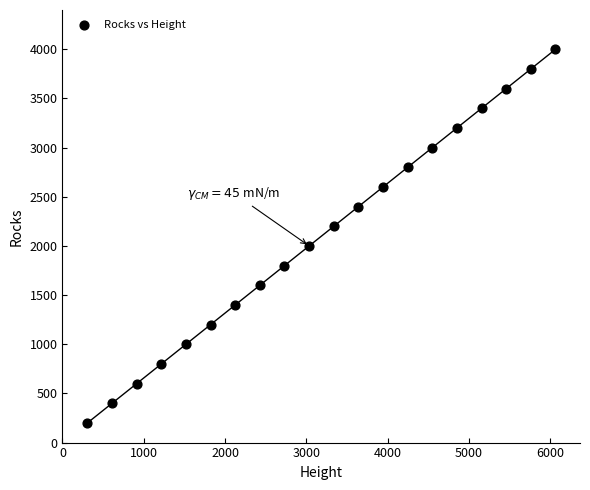

What is the range of Y values (max minus min)?

3800